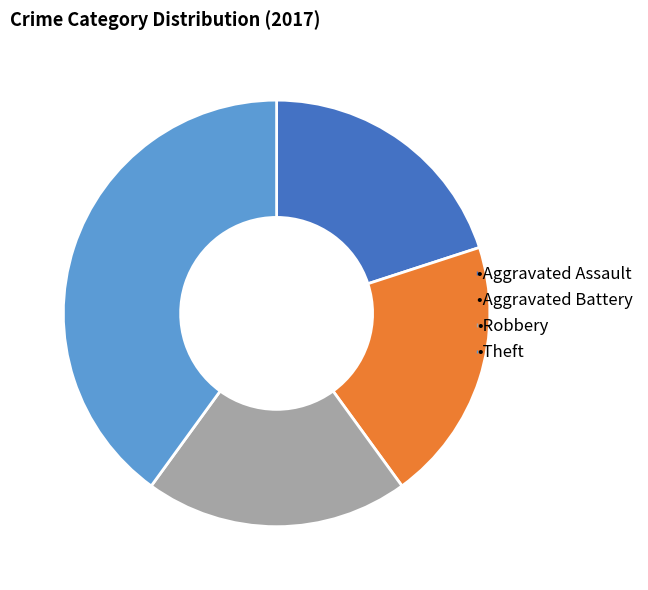

Is there a majority slice in this chart?

No